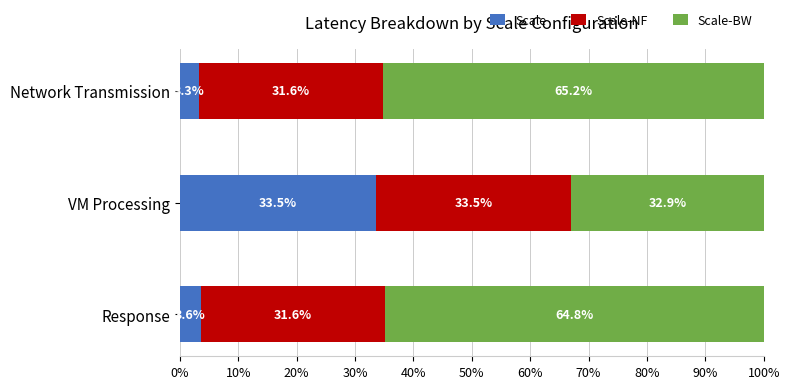

Is it true that Scale equals 3.3 at Network Transmission?

True